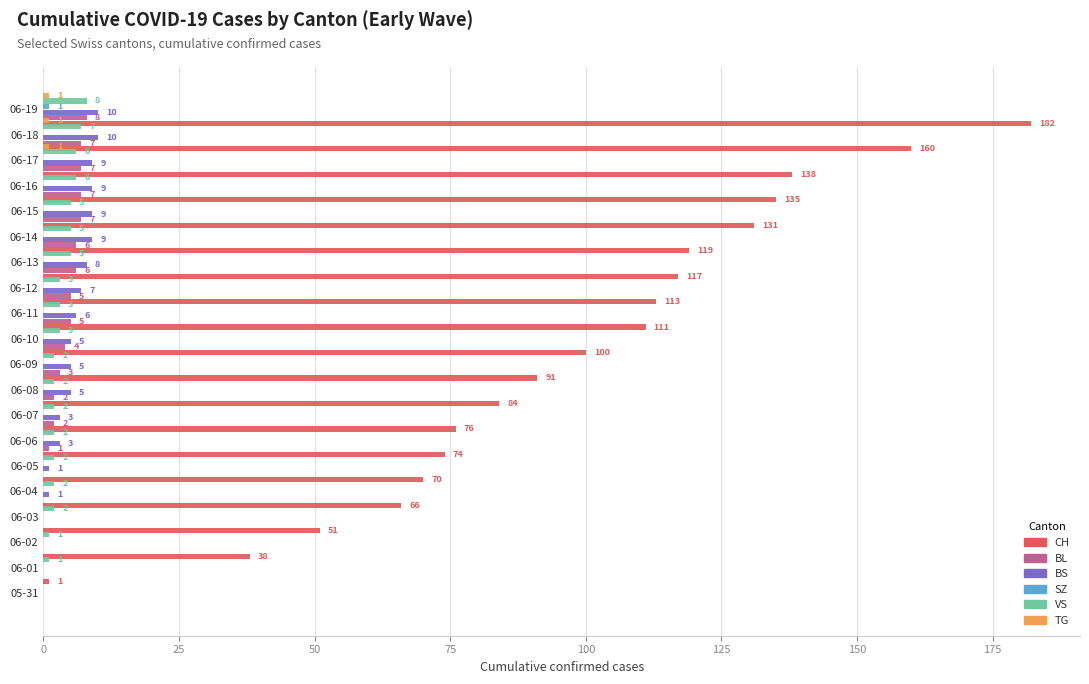

What is the difference between the maximum and minimum values in the SZ series?

1